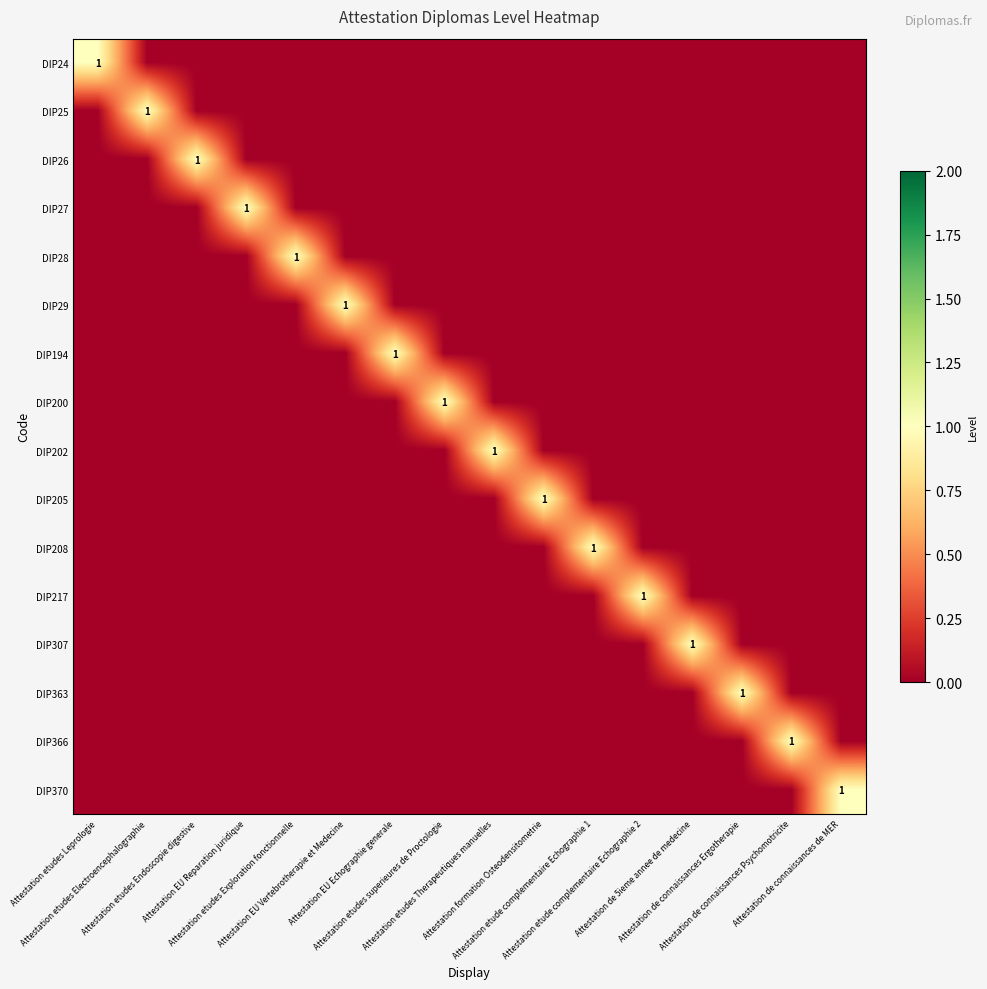

Is it true that DIP26 equals 1 at Attestation etudes Exploration fonctionnelle?

False